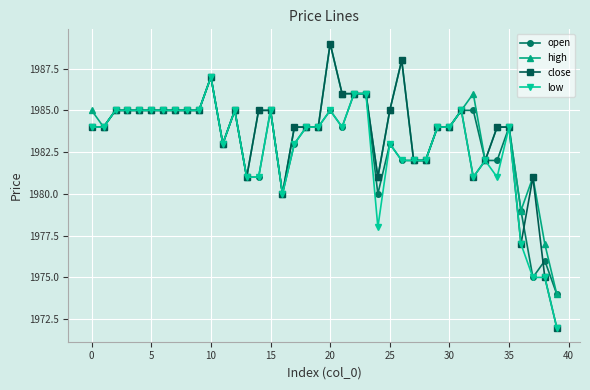

How many data points does each series have?

40